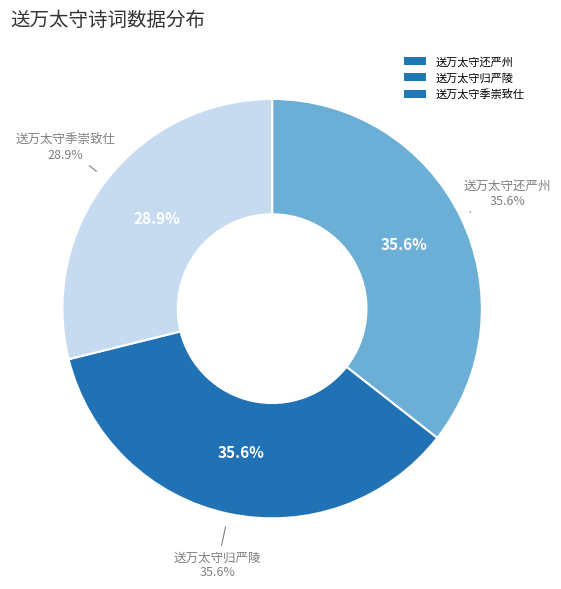

True or false: 送万太守还严州 accounts for 29% of the total.

False